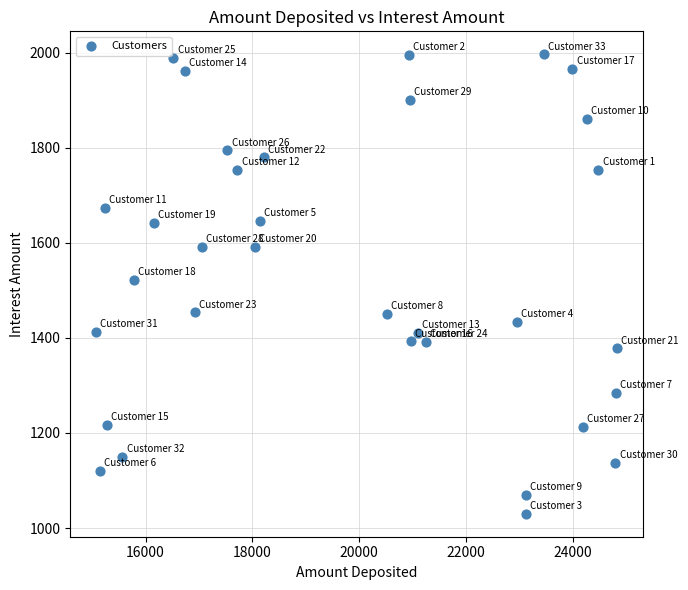

What is the range of Y values (max minus min)?

967